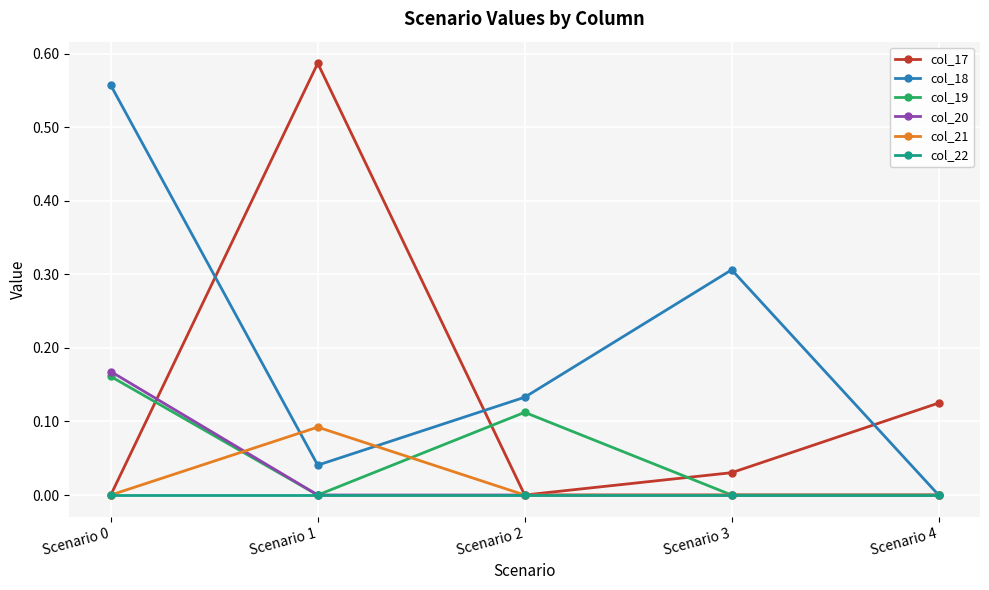

Which series has the largest total across all categories?

col_18